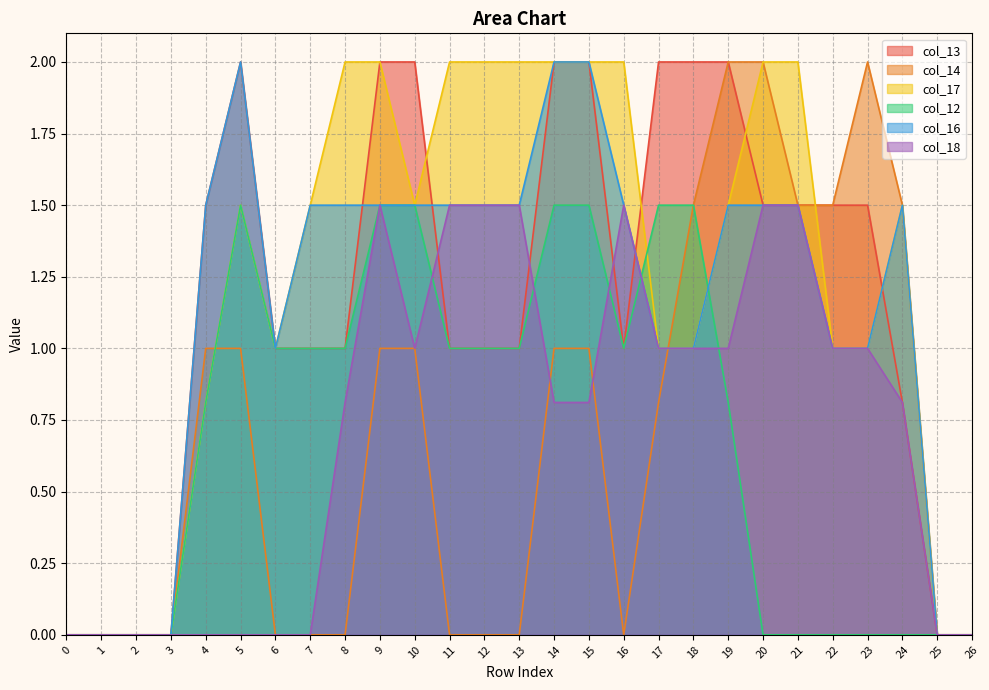

At which label does col_12 first exceed 1?

5